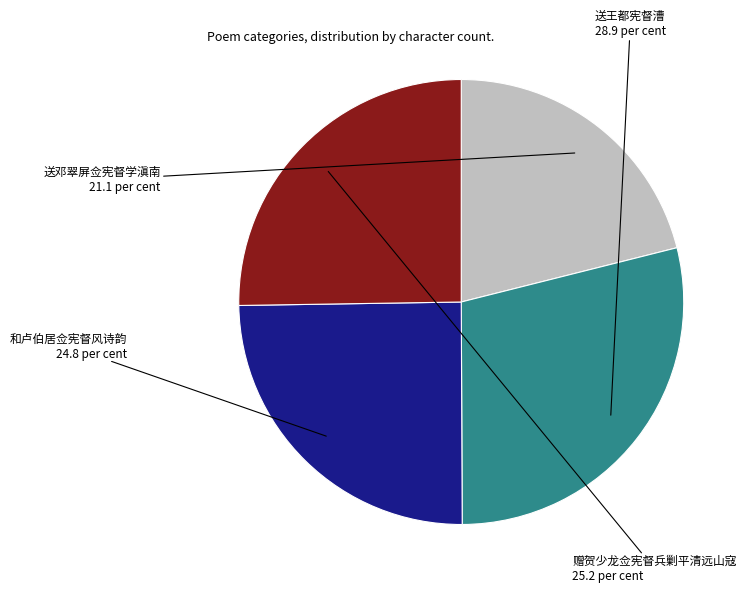

Is there any slice that represents more than half of the pie?

No